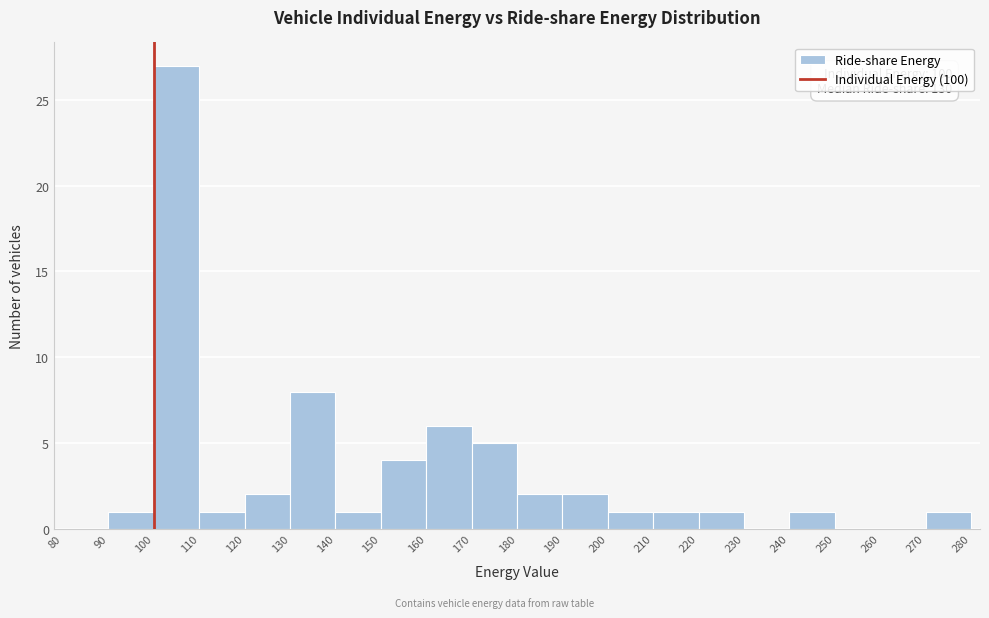

Over which range of the x-axis is the bar tallest?

100 to 110